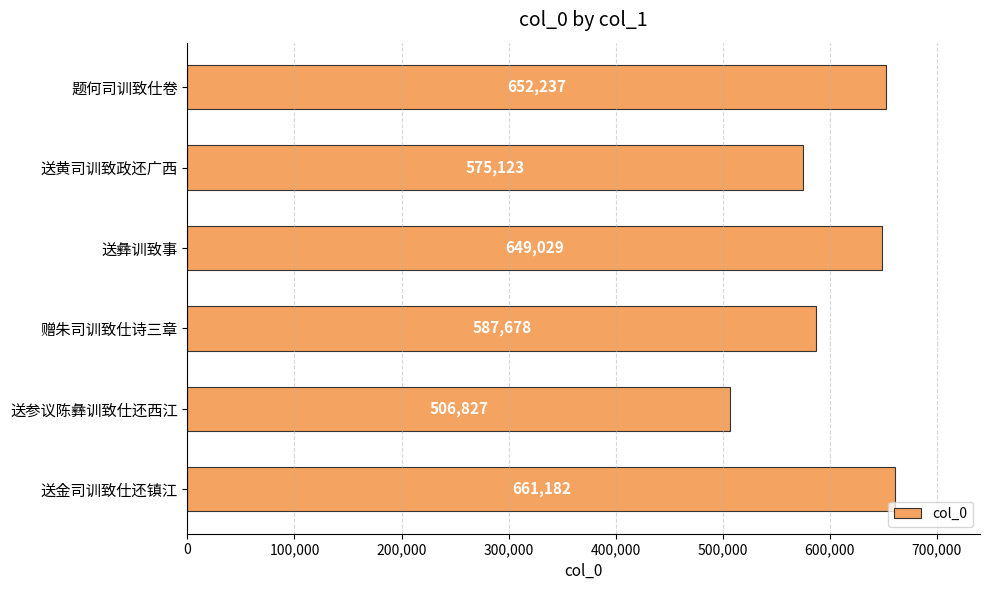

True or false: the data shows 661182 at 送金司训致仕还镇江.

True